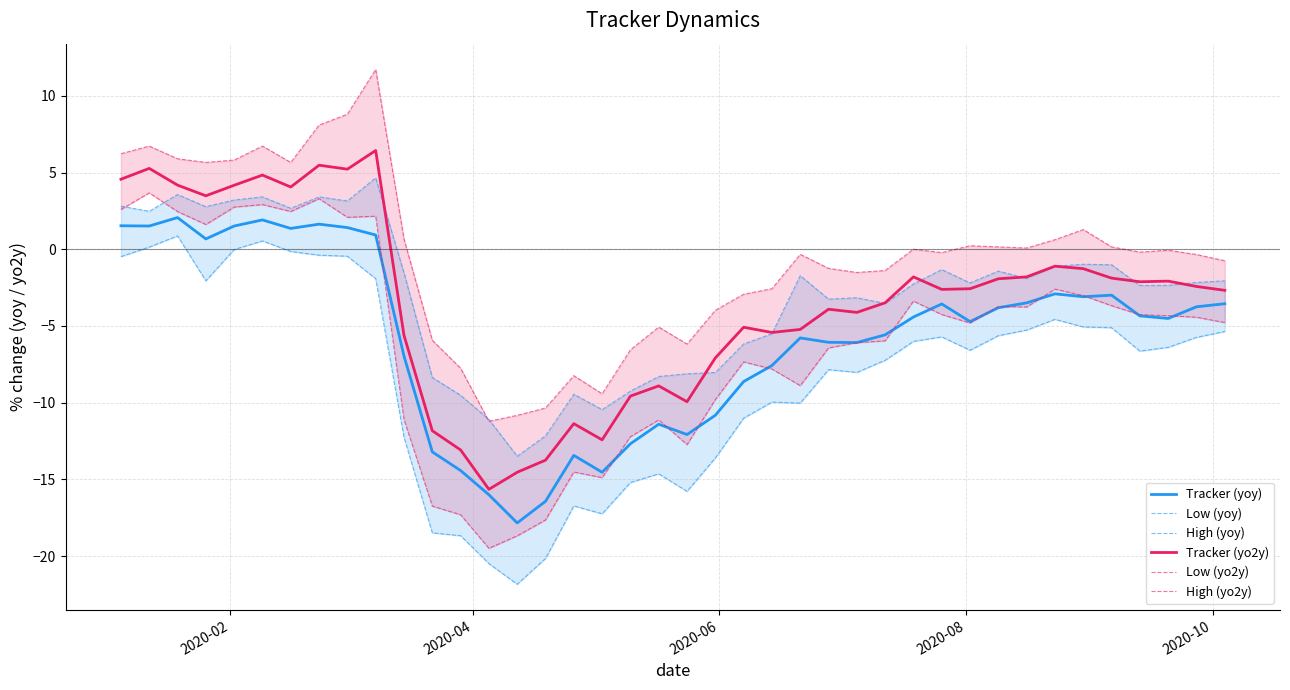

How many values in Low (yoy) are above zero?

3